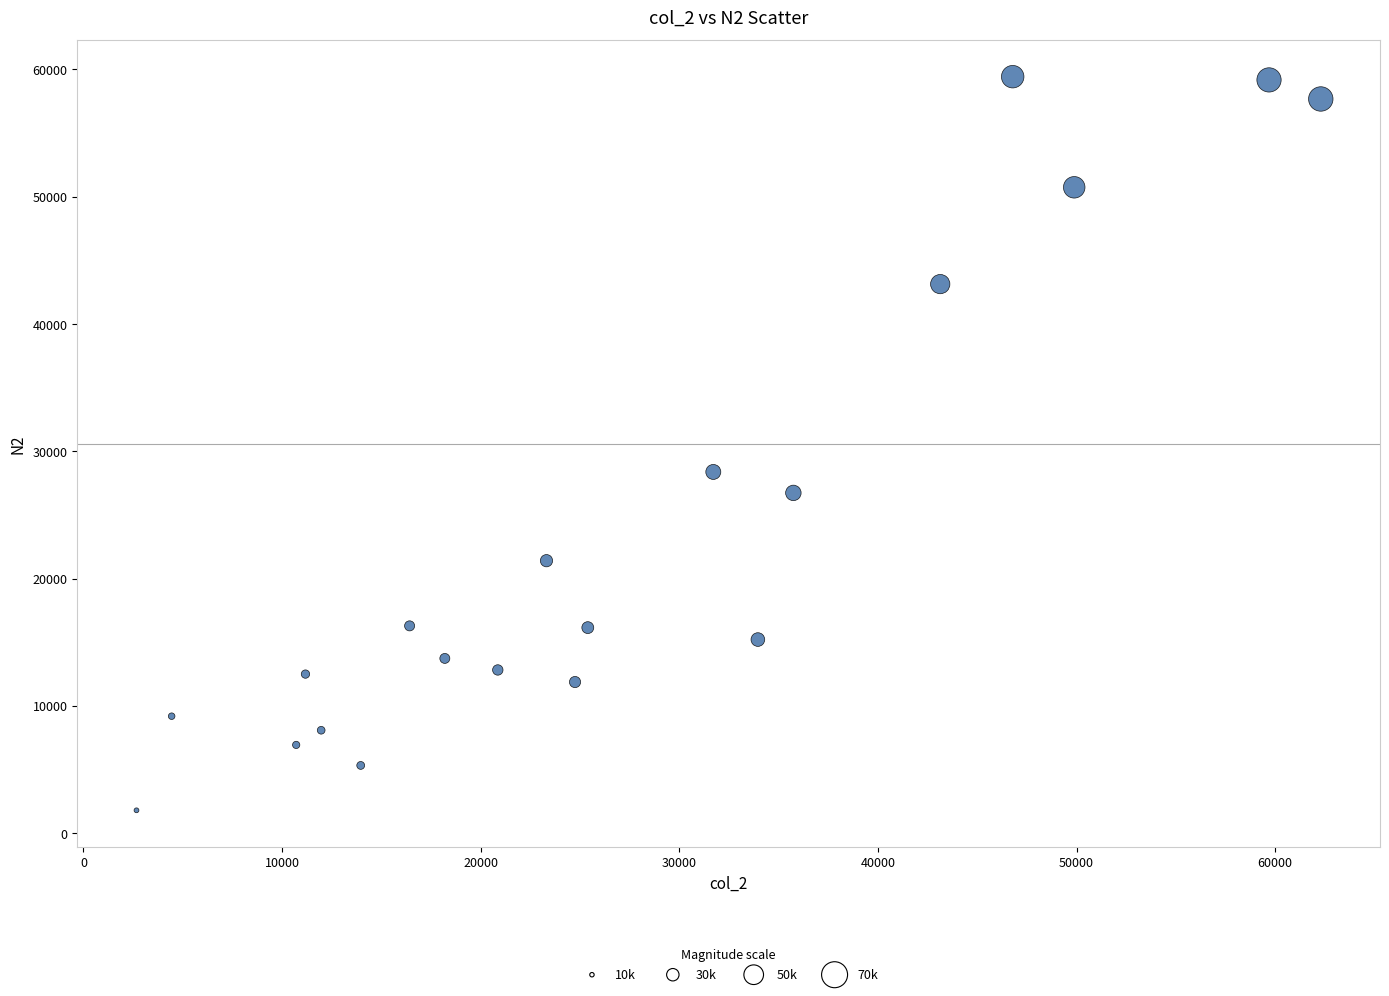

What is the range of Y values (max minus min)?

57647.3